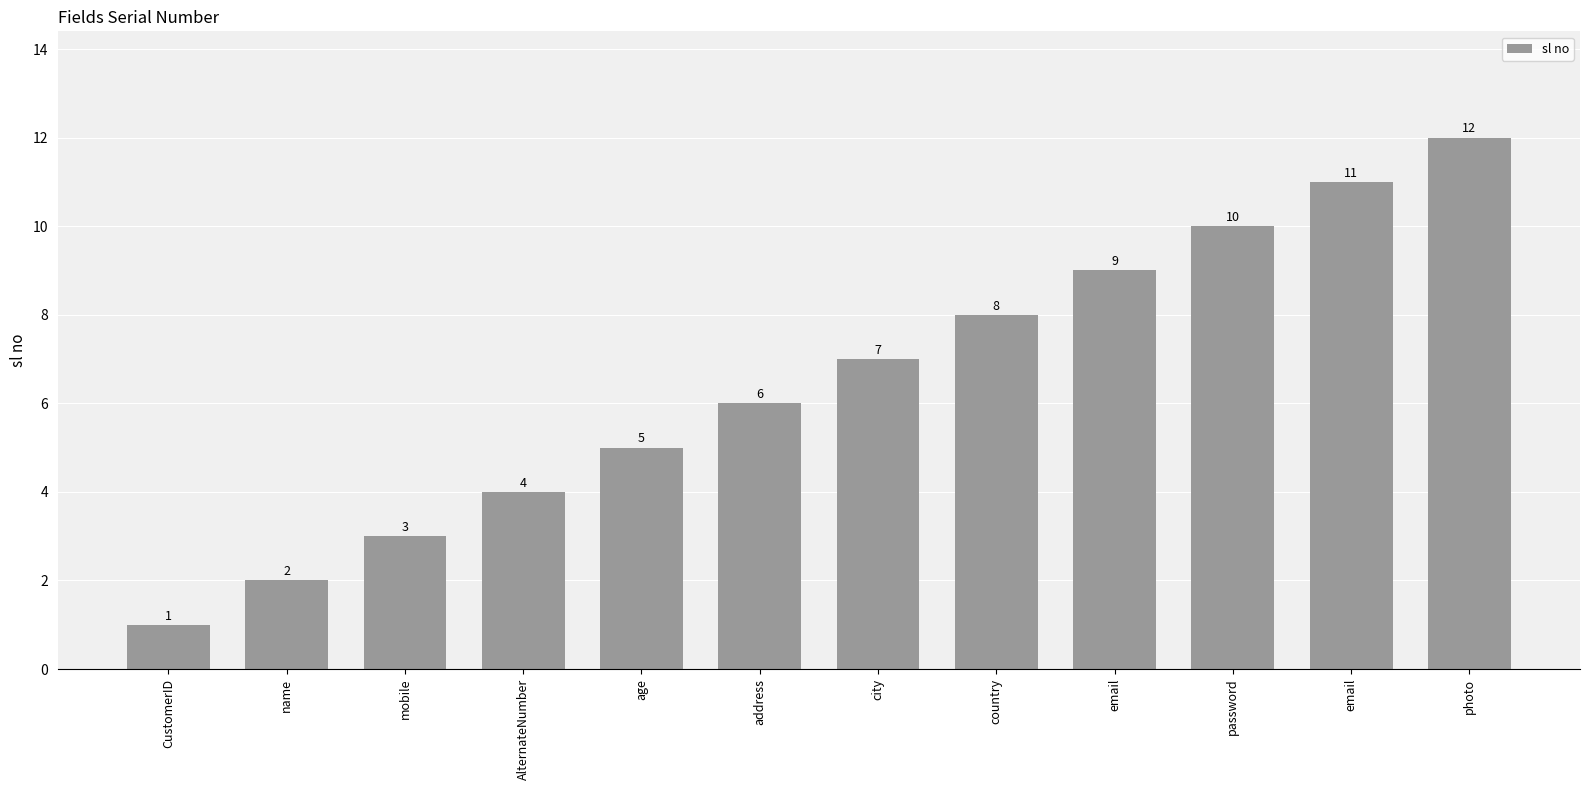

How many values are below 7?

6